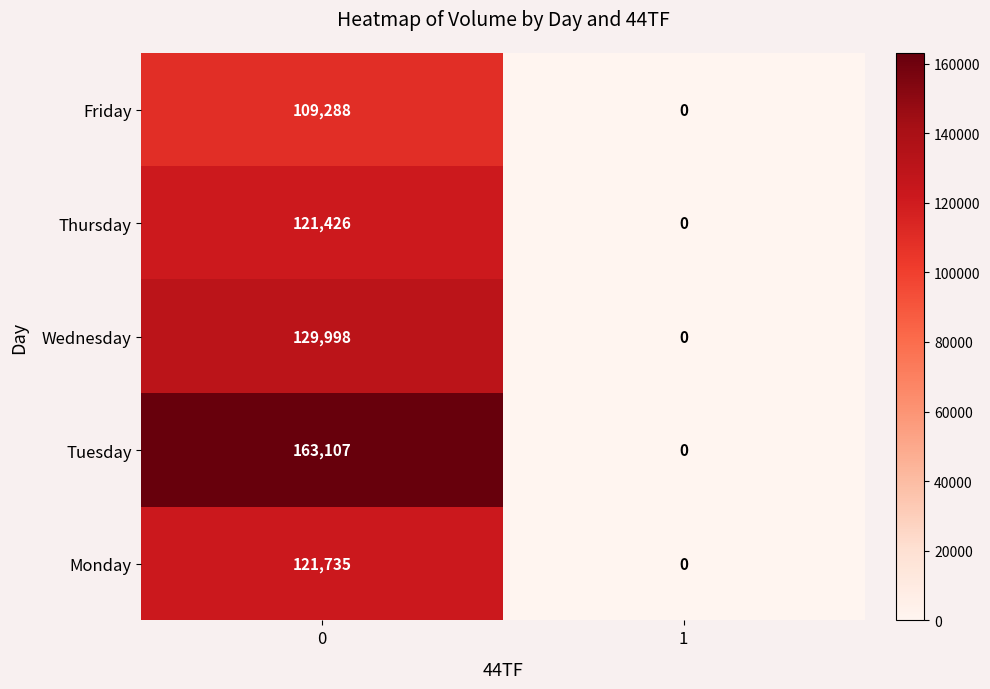

What is the sum of all Tuesday values?

163107